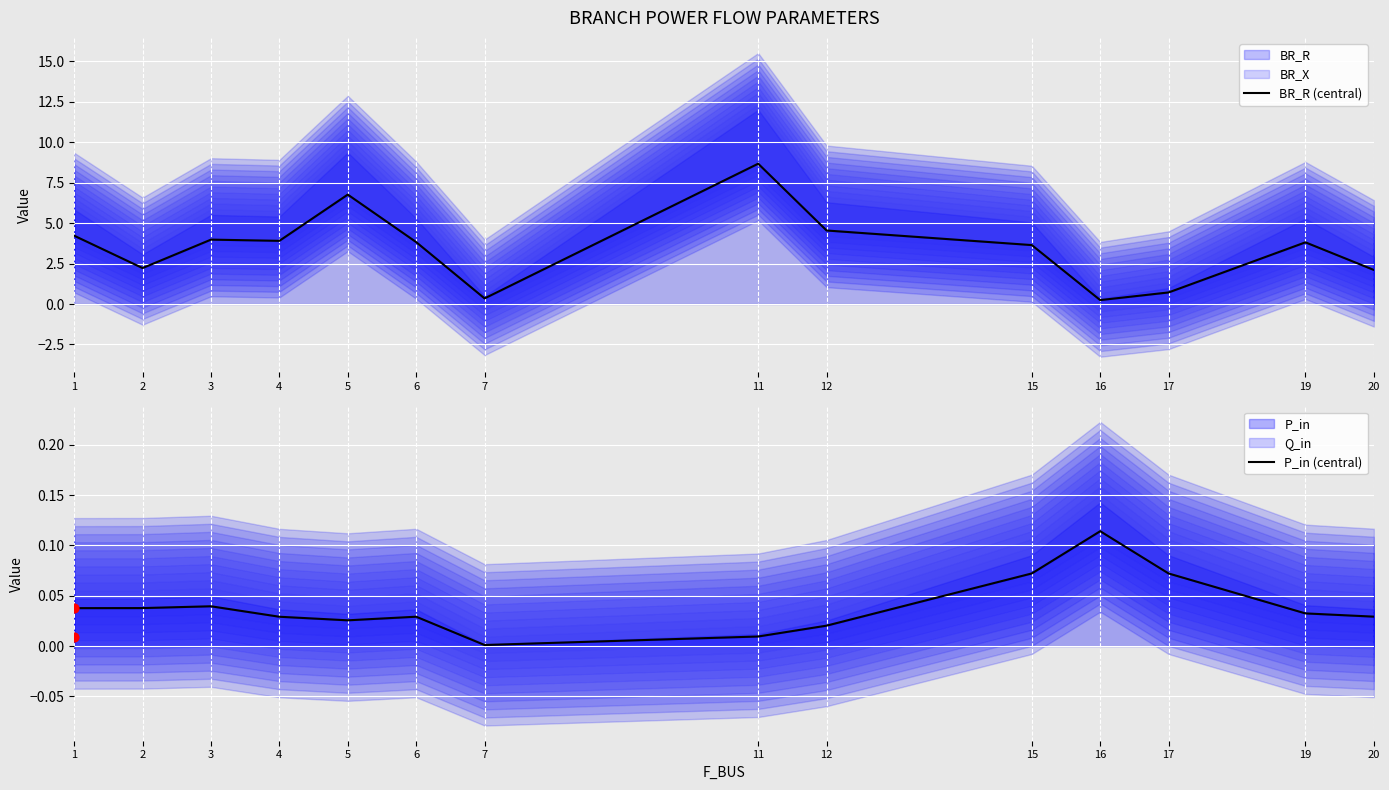

At which category is the sum across all series the highest?

11